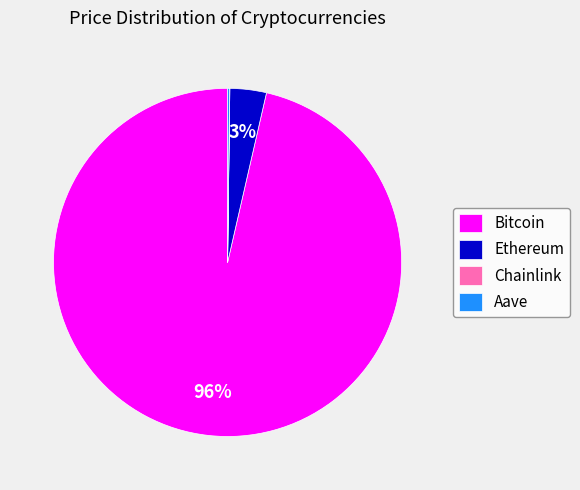

True or false: Bitcoin accounts for 88% of the total.

False